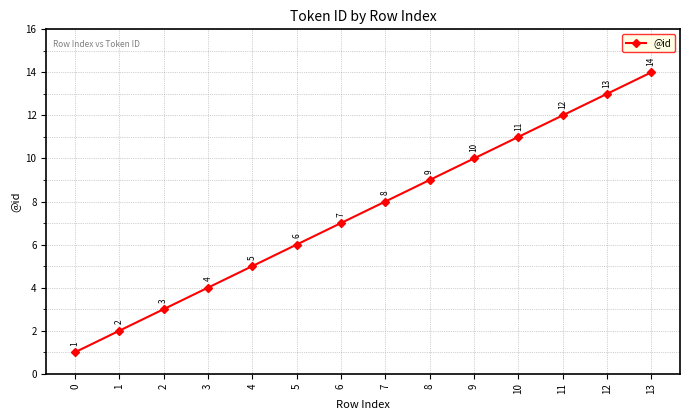

What value does the data have at 6?

7